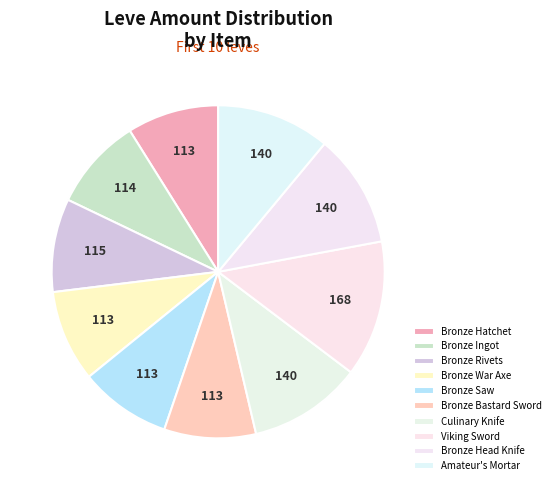

How much of the chart is everything except Culinary Knife?

89.0%